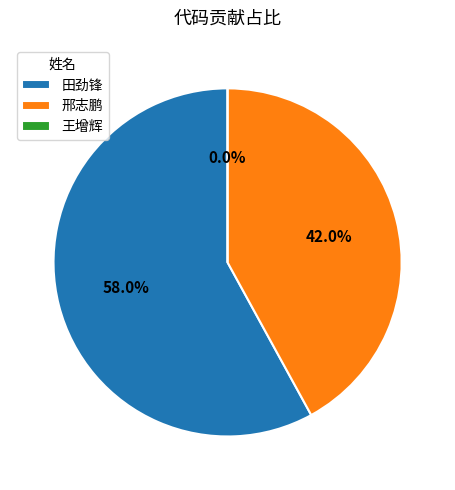

What is the change in value from 田劲锋 to 邢志鹏?

-161